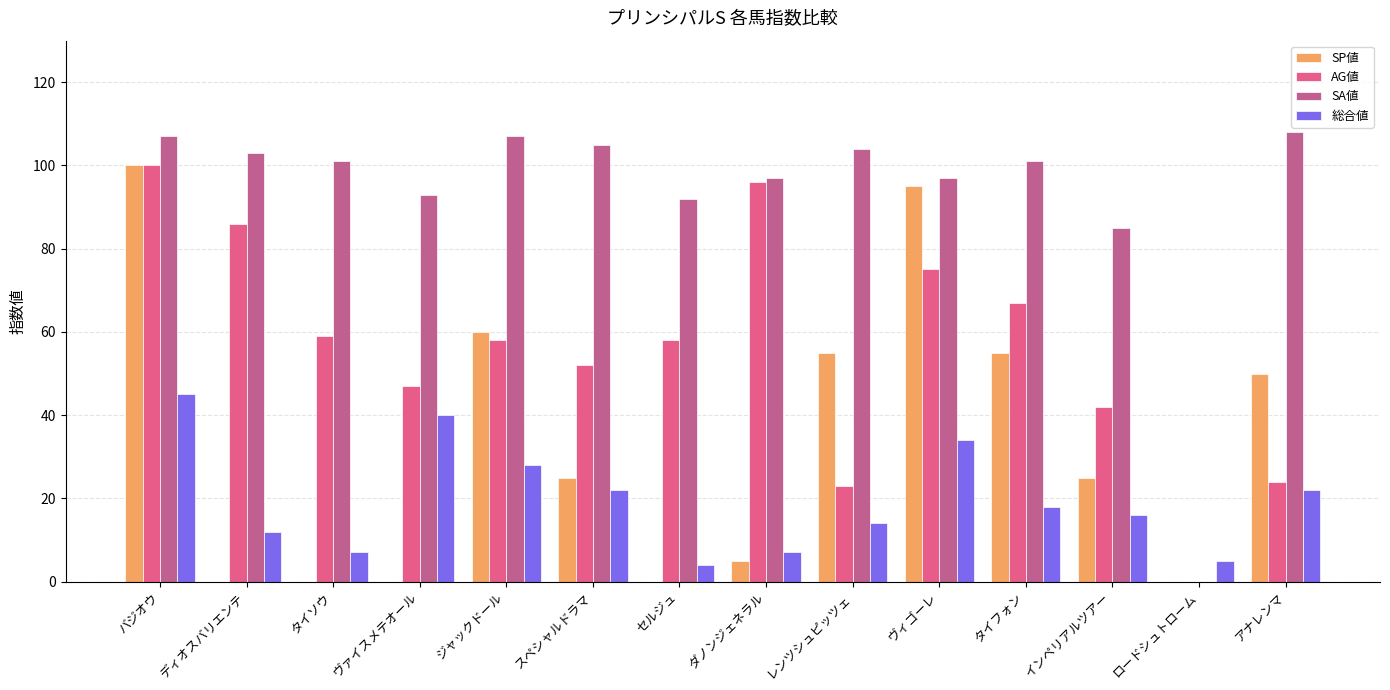

How many data points does each series have?

14